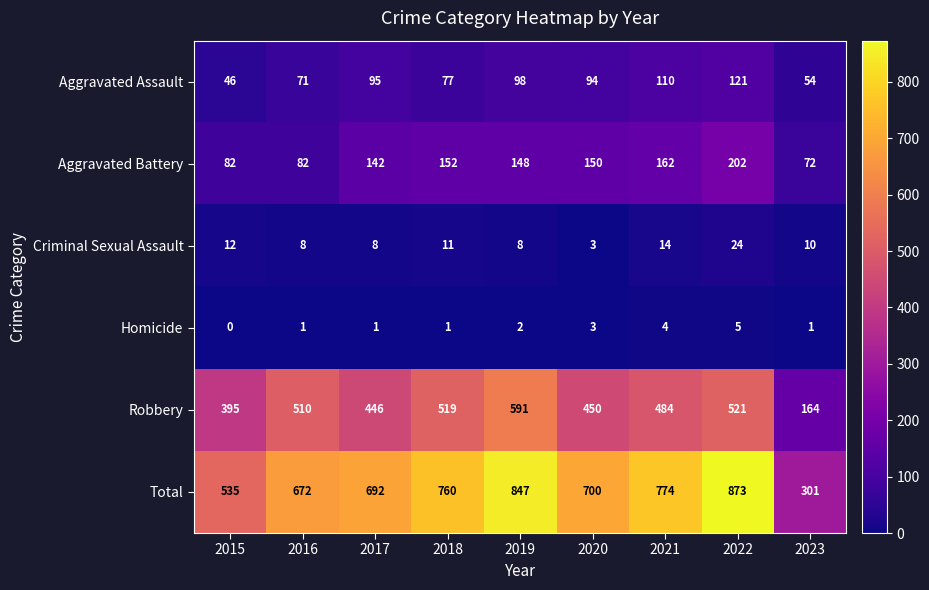

What is the sum of the Criminal Sexual Assault values at 2020 and 2021?

17